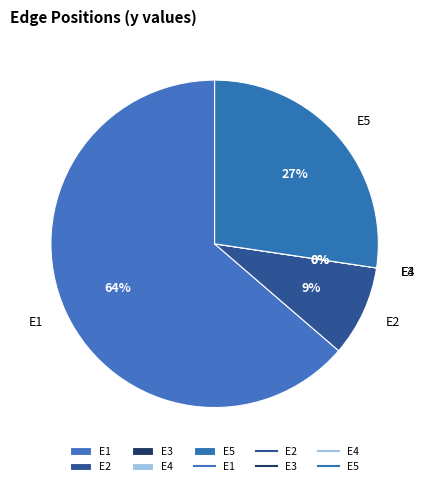

Is there a majority slice in this chart?

Yes